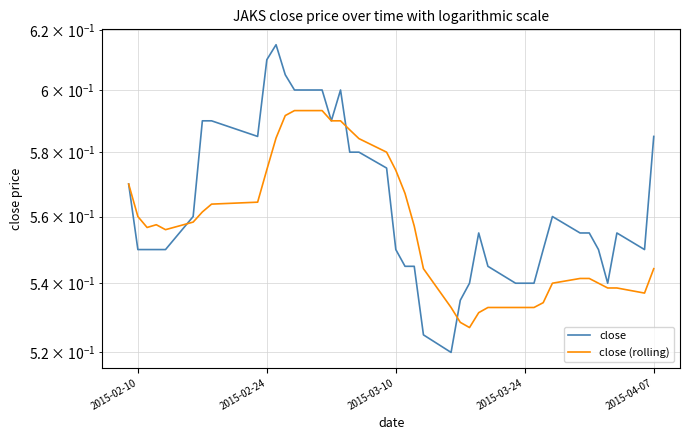

What is the difference between the maximum and minimum values in the close (rolling) series?

0.1